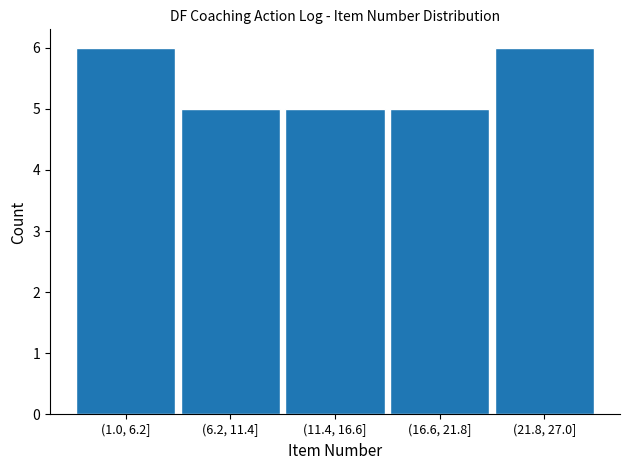

Reading left to right, transcribe all the data shown in this chart.

6	5	5	5	6